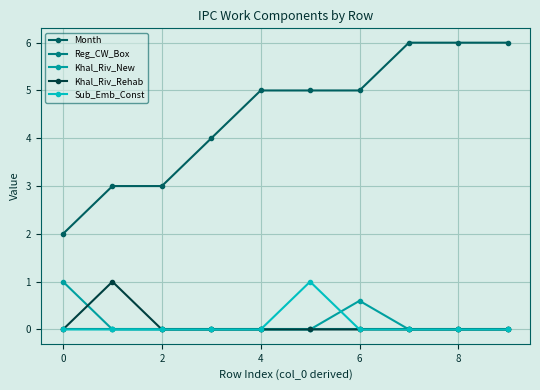

How many Month values are between 3 and 6?

9